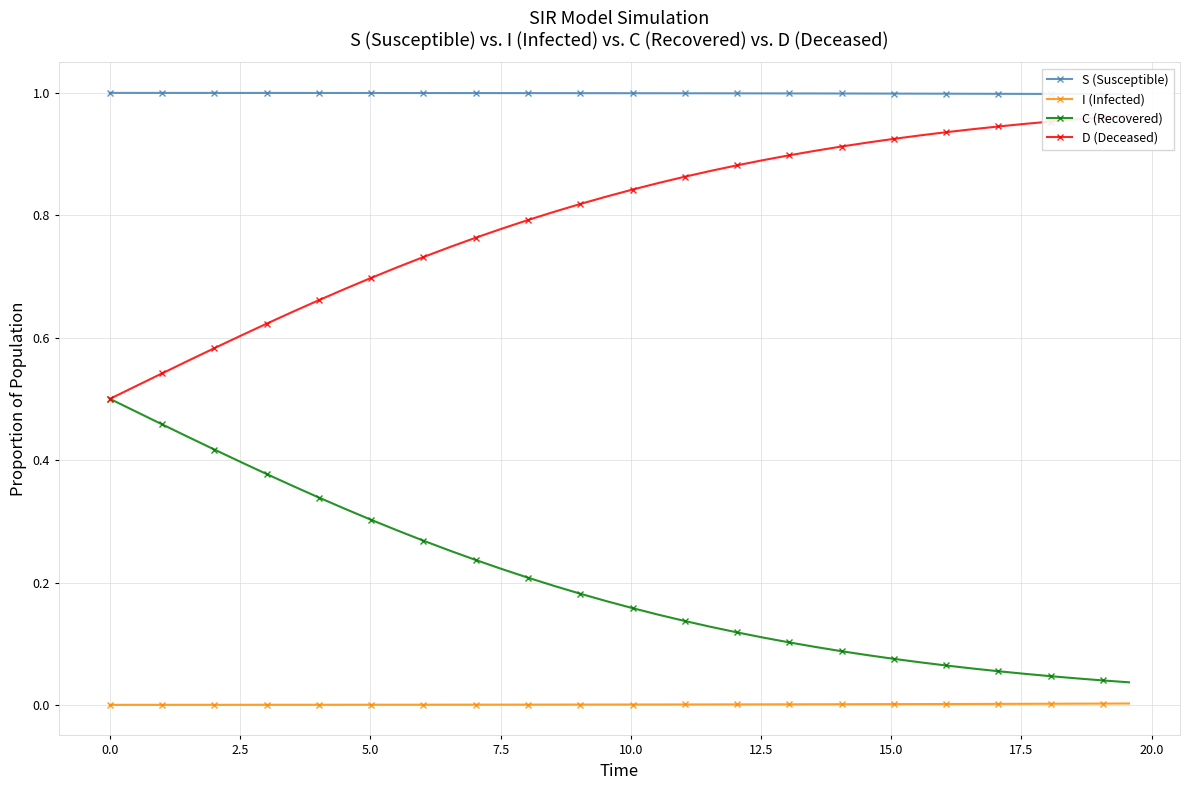

What is the maximum value for C (Recovered)?

0.5